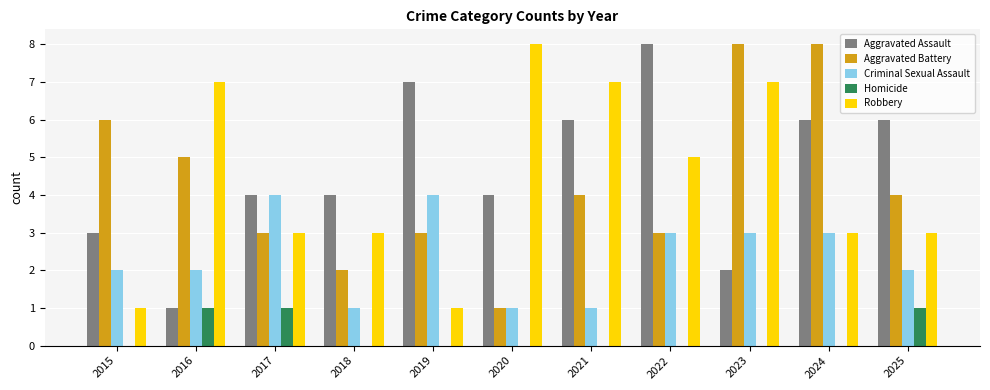

The value of Homicide at 2019 is 0. True or false?

True